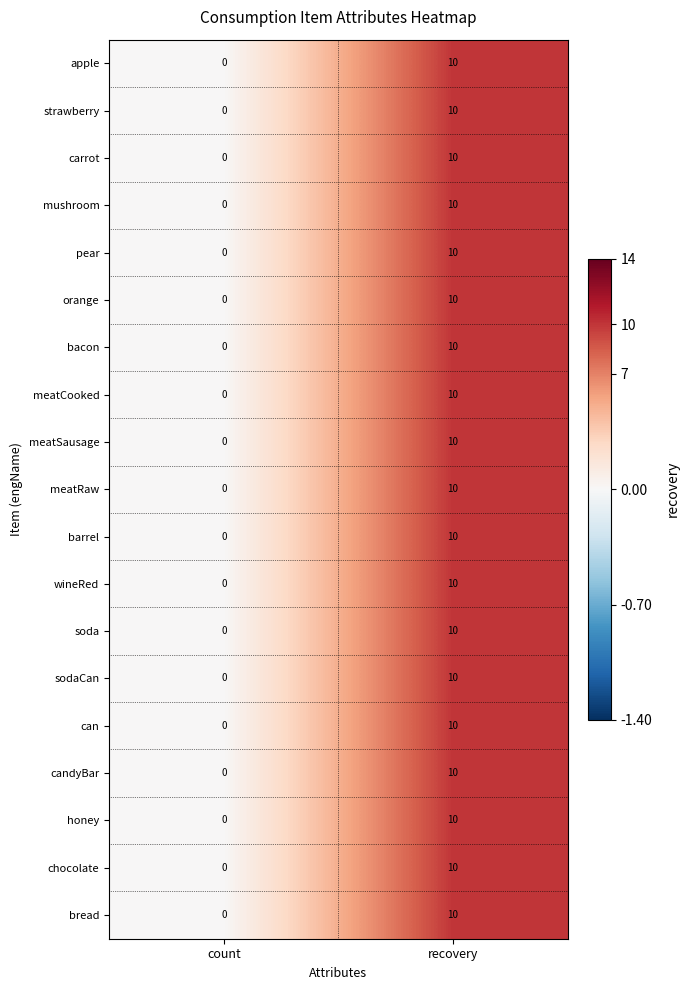

At which category is the sum across all series the highest?

recovery